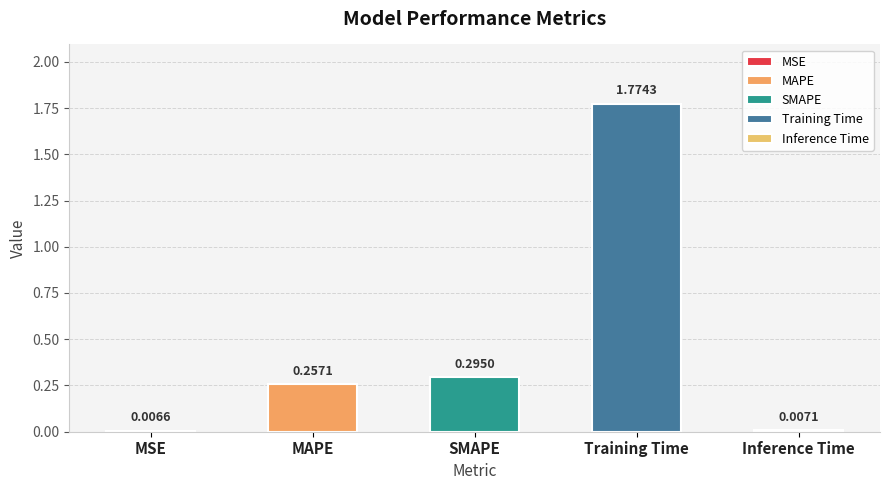

What is the label of the 4th bar from the left?

Training Time